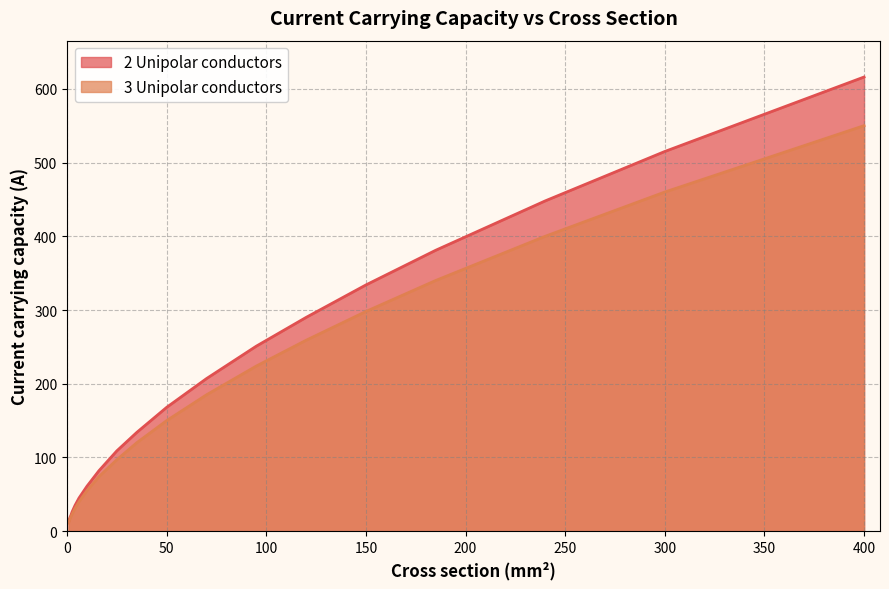

Which category has the lowest value across all series?

0.75